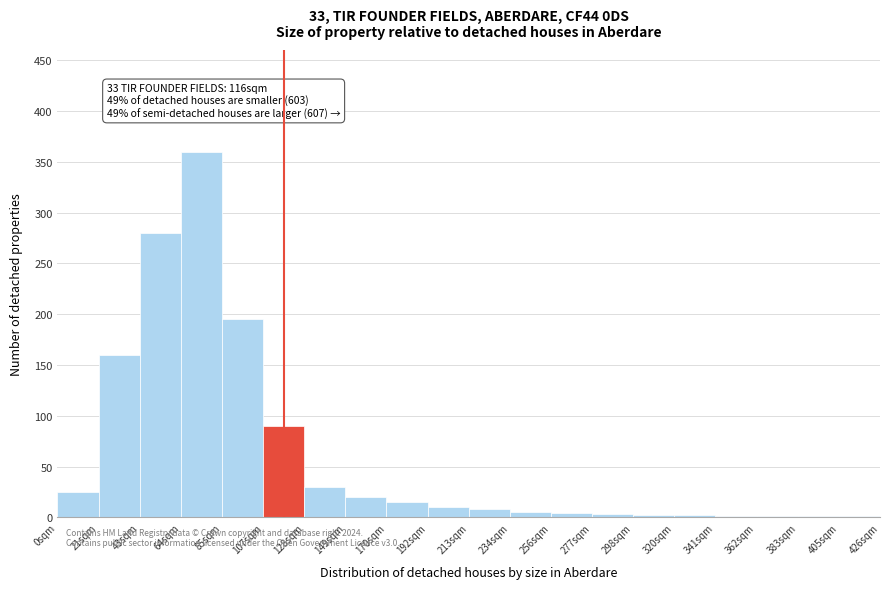

At which category does the chart reach its peak across all series?

64sqm